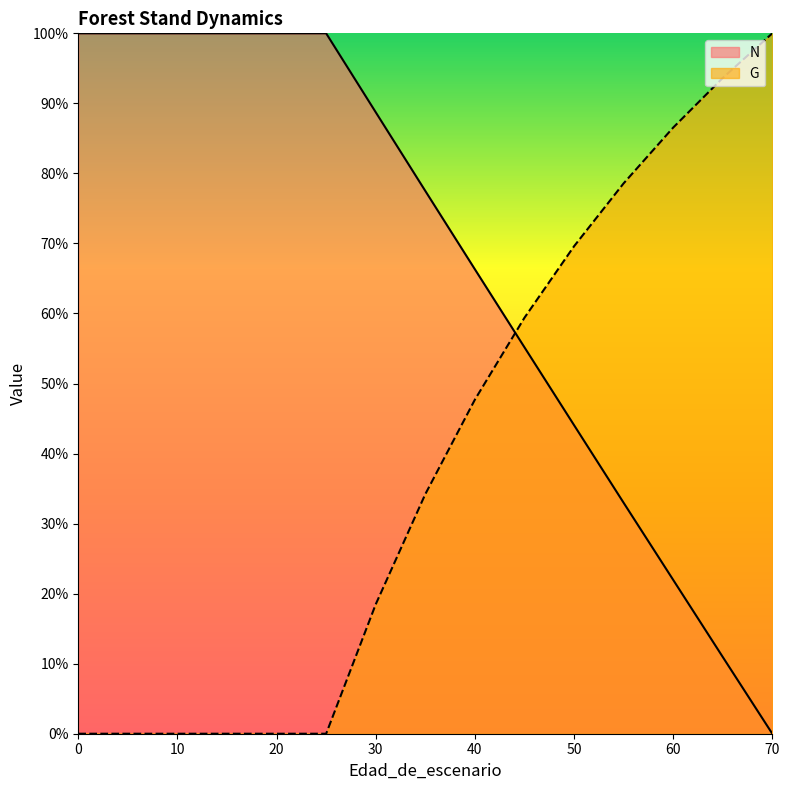

Is the value of N at 40 greater than the value of G at 75?

No